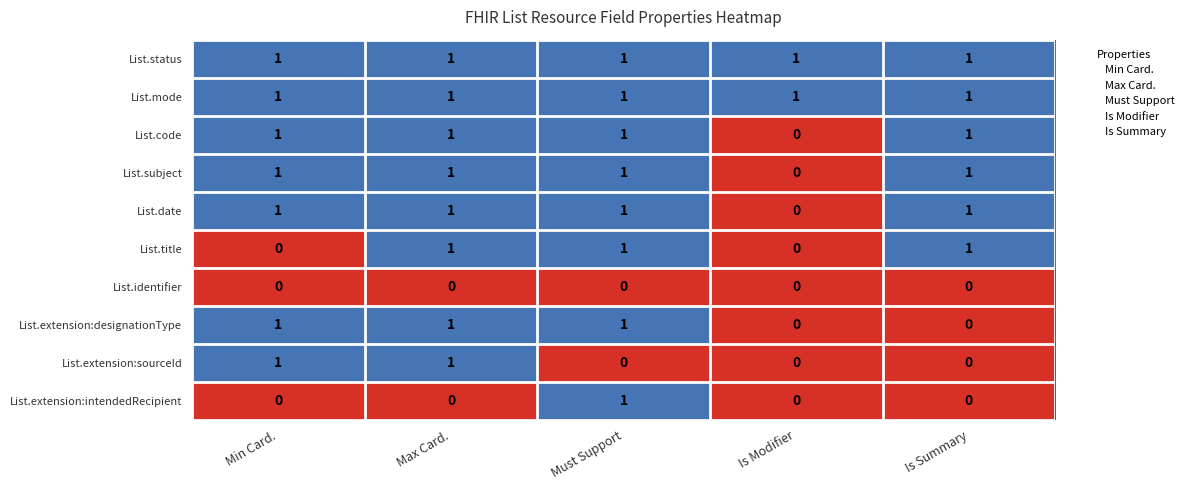

The value of List.mode at Is Summary is 2. True or false?

False